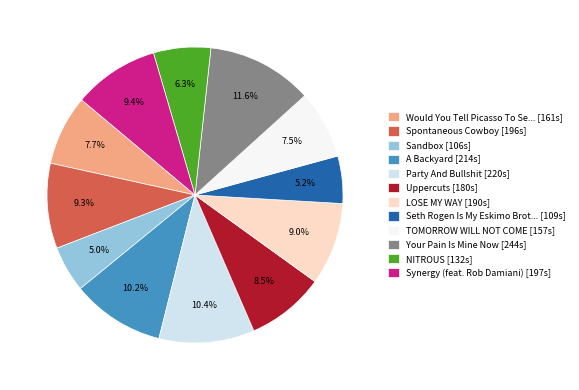

Is there any slice that represents more than half of the pie?

No